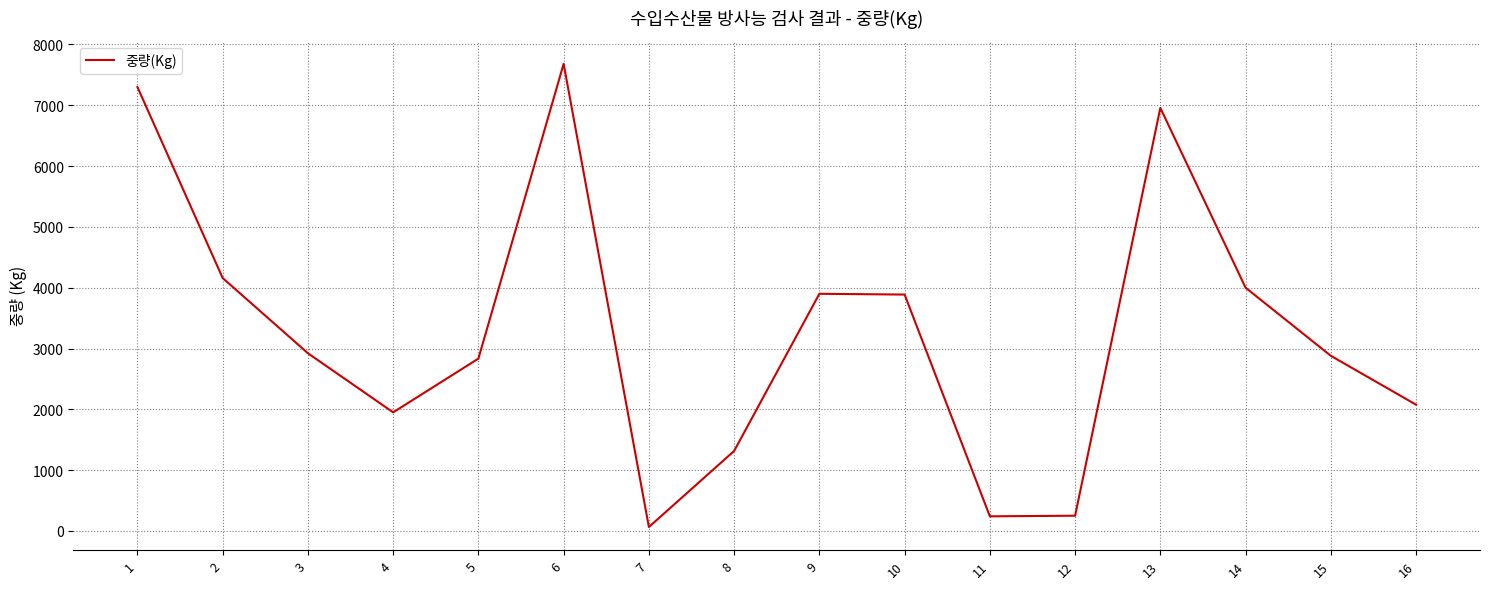

At which label does the data first exceed 2922?

1